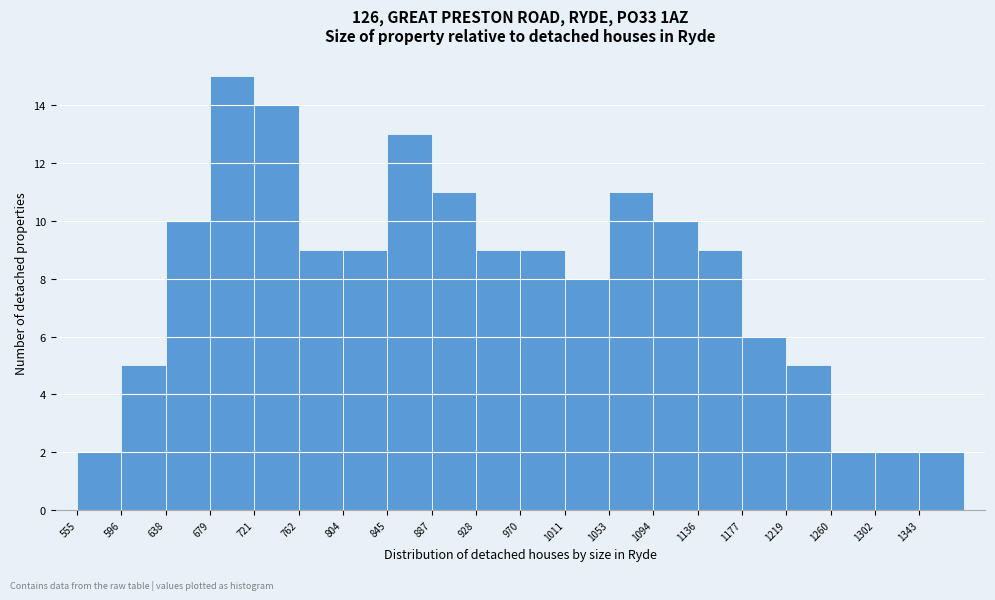

Which range on the x-axis has the tallest bar?

679.5 to 721.0